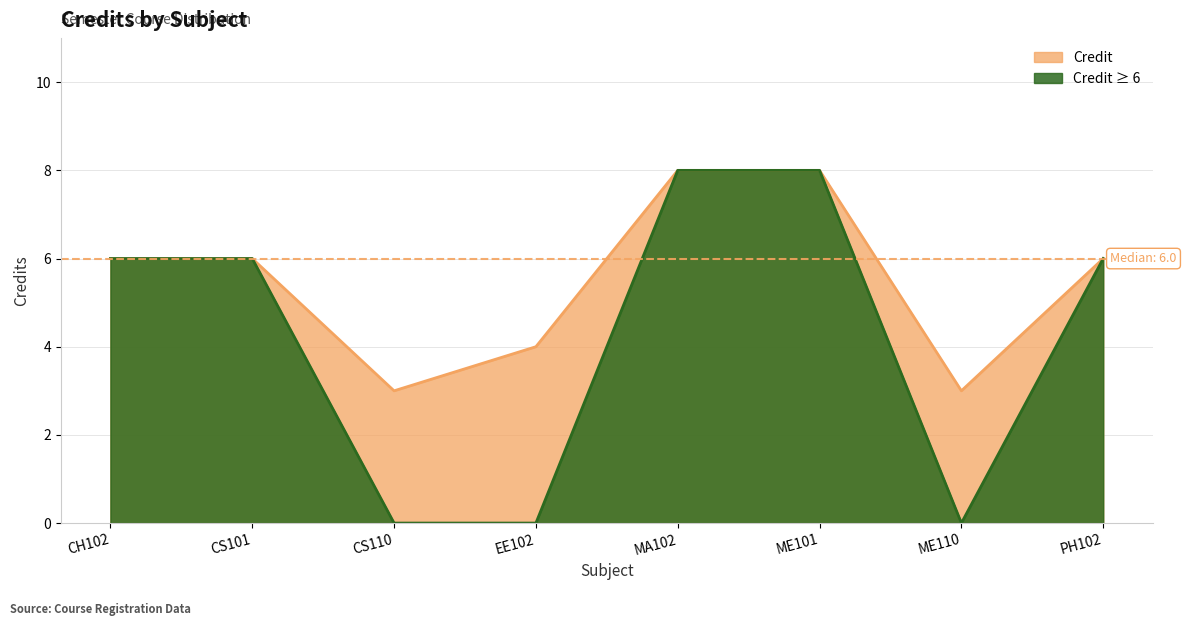

Where is the data nearest to the value 5?

CH102